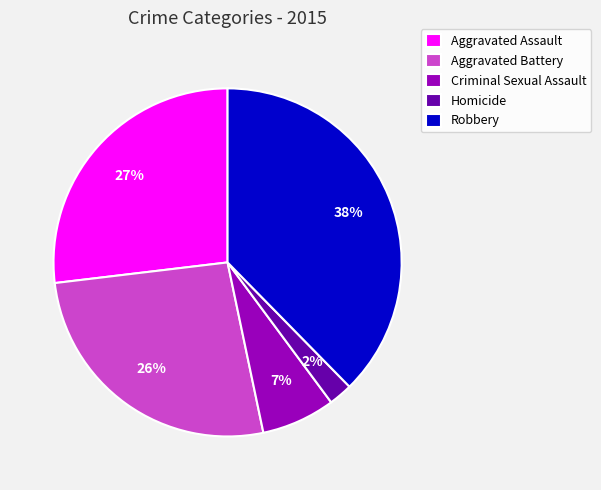

Does any single category account for the majority?

No